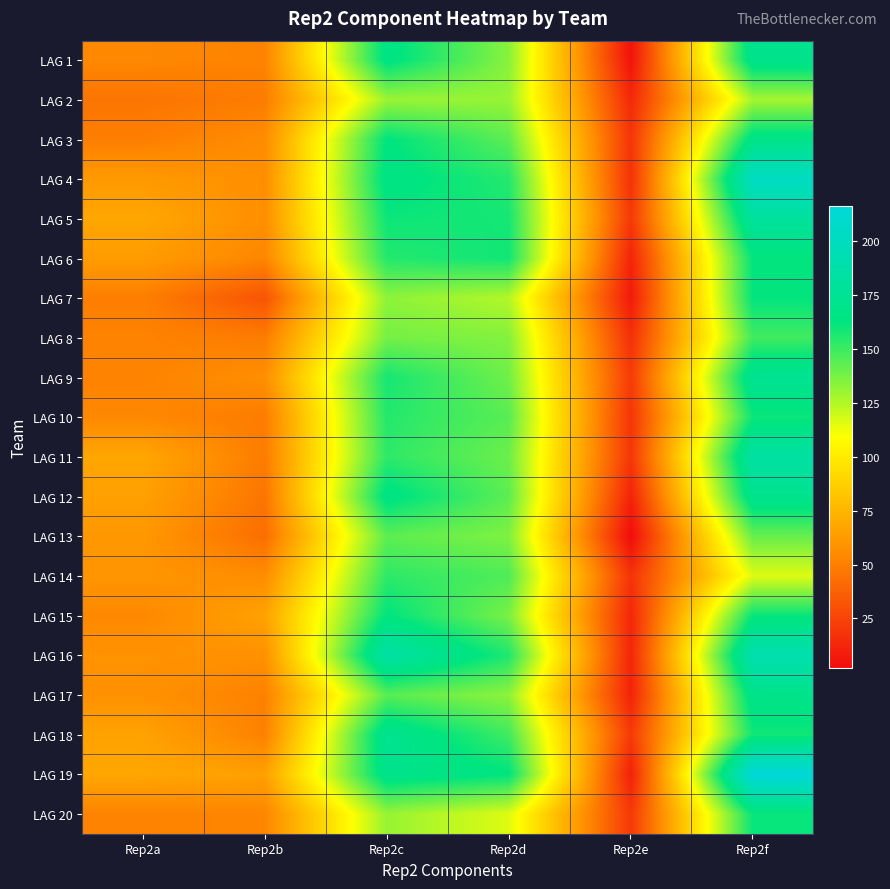

Reading left to right, what are all the values shown in this chart?

LAG 1: Rep2a=54.0	Rep2b=52.0	Rep2c=166.0	Rep2d=134.0	Rep2e=4.5	Rep2f=171.0
LAG 2: Rep2a=46.0	Rep2b=49.0	Rep2c=130.0	Rep2d=131.0	Rep2e=14.0	Rep2f=128.0
LAG 3: Rep2a=50.0	Rep2b=56.0	Rep2c=163.0	Rep2d=143.0	Rep2e=19.0	Rep2f=168.0
LAG 4: Rep2a=62.0	Rep2b=57.0	Rep2c=166.0	Rep2d=155.0	Rep2e=17.5	Rep2f=202.0
LAG 5: Rep2a=68.0	Rep2b=57.0	Rep2c=160.0	Rep2d=158.0	Rep2e=20.5	Rep2f=180.0
LAG 6: Rep2a=63.0	Rep2b=53.0	Rep2c=155.0	Rep2d=159.0	Rep2e=12.0	Rep2f=162.0
LAG 7: Rep2a=50.0	Rep2b=32.0	Rep2c=133.0	Rep2d=125.0	Rep2e=8.0	Rep2f=162.0
LAG 8: Rep2a=52.0	Rep2b=49.0	Rep2c=138.0	Rep2d=135.0	Rep2e=17.0	Rep2f=149.0
LAG 9: Rep2a=52.0	Rep2b=57.0	Rep2c=158.0	Rep2d=139.0	Rep2e=21.5	Rep2f=174.0
LAG 10: Rep2a=54.0	Rep2b=49.0	Rep2c=155.0	Rep2d=144.0	Rep2e=19.0	Rep2f=160.0
LAG 11: Rep2a=68.0	Rep2b=49.0	Rep2c=153.0	Rep2d=140.0	Rep2e=19.5	Rep2f=184.0
LAG 12: Rep2a=65.0	Rep2b=46.0	Rep2c=166.0	Rep2d=143.0	Rep2e=11.5	Rep2f=171.0
LAG 13: Rep2a=61.0	Rep2b=43.0	Rep2c=143.0	Rep2d=136.0	Rep2e=2.0	Rep2f=141.0
LAG 14: Rep2a=60.0	Rep2b=56.0	Rep2c=153.0	Rep2d=146.0	Rep2e=18.0	Rep2f=116.0
LAG 15: Rep2a=54.0	Rep2b=66.0	Rep2c=163.0	Rep2d=137.0	Rep2e=13.0	Rep2f=161.0
LAG 16: Rep2a=59.0	Rep2b=58.0	Rep2c=185.0	Rep2d=156.0	Rep2e=12.5	Rep2f=191.0
LAG 17: Rep2a=58.0	Rep2b=51.0	Rep2c=144.0	Rep2d=133.0	Rep2e=11.5	Rep2f=169.0
LAG 18: Rep2a=66.0	Rep2b=51.0	Rep2c=173.0	Rep2d=149.0	Rep2e=21.0	Rep2f=159.0
LAG 19: Rep2a=68.0	Rep2b=65.0	Rep2c=170.0	Rep2d=163.0	Rep2e=10.5	Rep2f=216.0
LAG 20: Rep2a=52.0	Rep2b=53.0	Rep2c=131.0	Rep2d=116.0	Rep2e=21.0	Rep2f=161.0